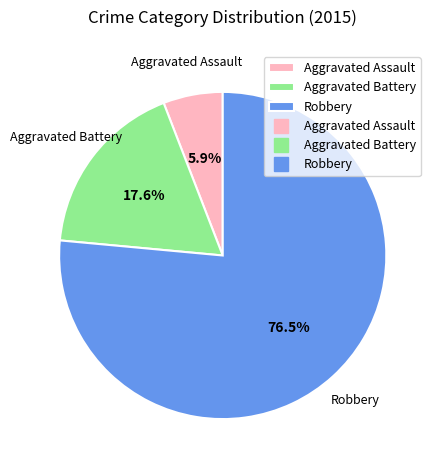

Do Aggravated Assault and Aggravated Battery together represent more than half of the pie?

No